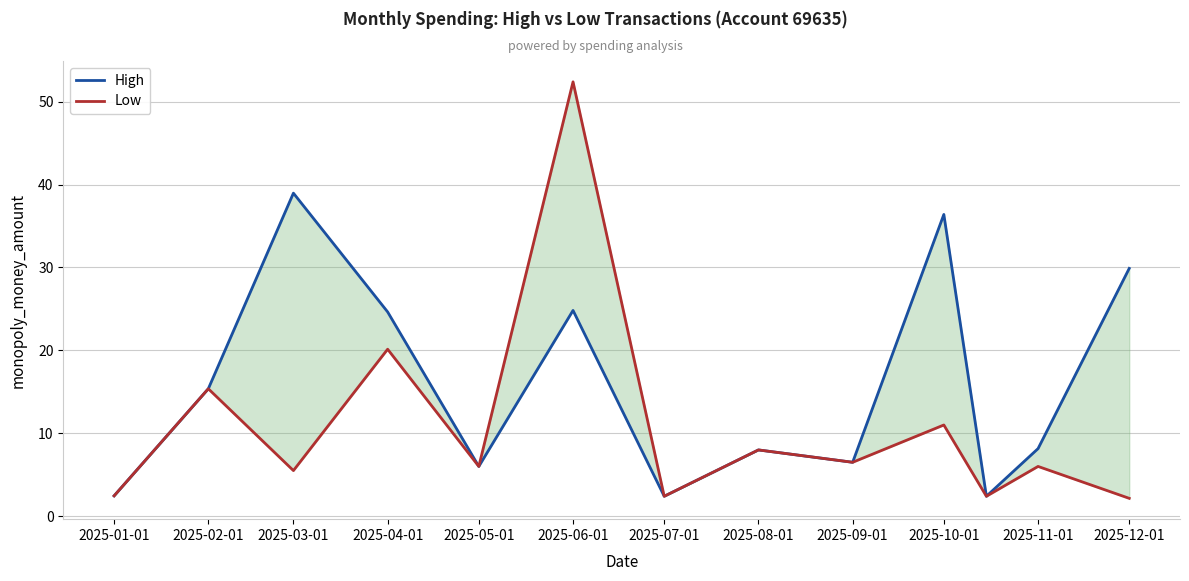

Reading right to left, transcribe all the data shown in this chart.

High: 29.9	8.2	2.4	36.4	6.5	8.0	2.4	24.8	6.0	24.6	39.0	15.4	2.5
Low: 2.1	6.0	2.4	11.0	6.5	8.0	2.4	52.4	6.0	20.1	5.5	15.4	2.5